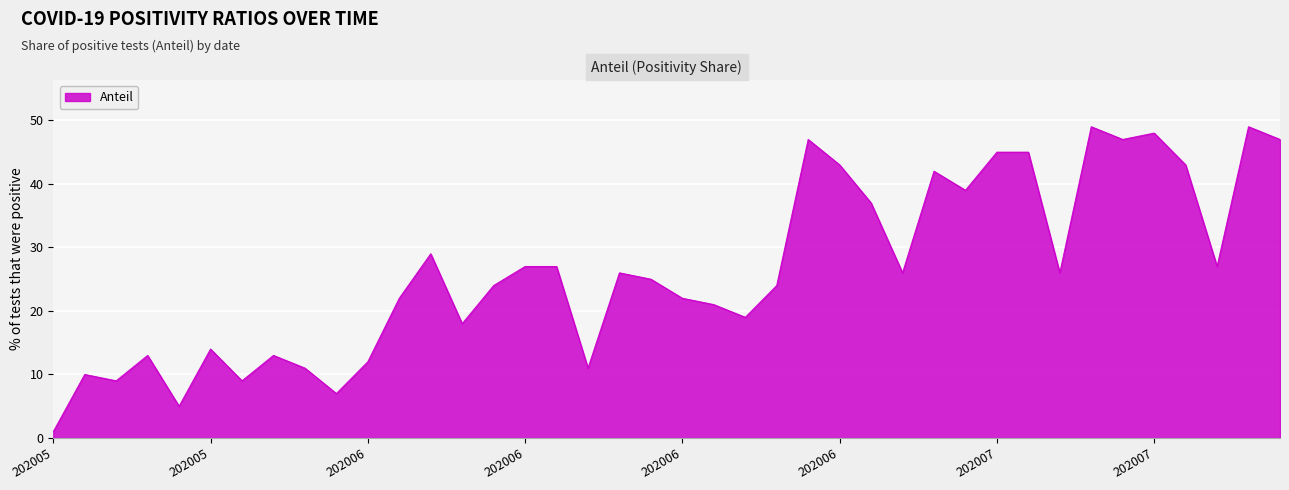

What is the difference between the maximum and minimum values?

48